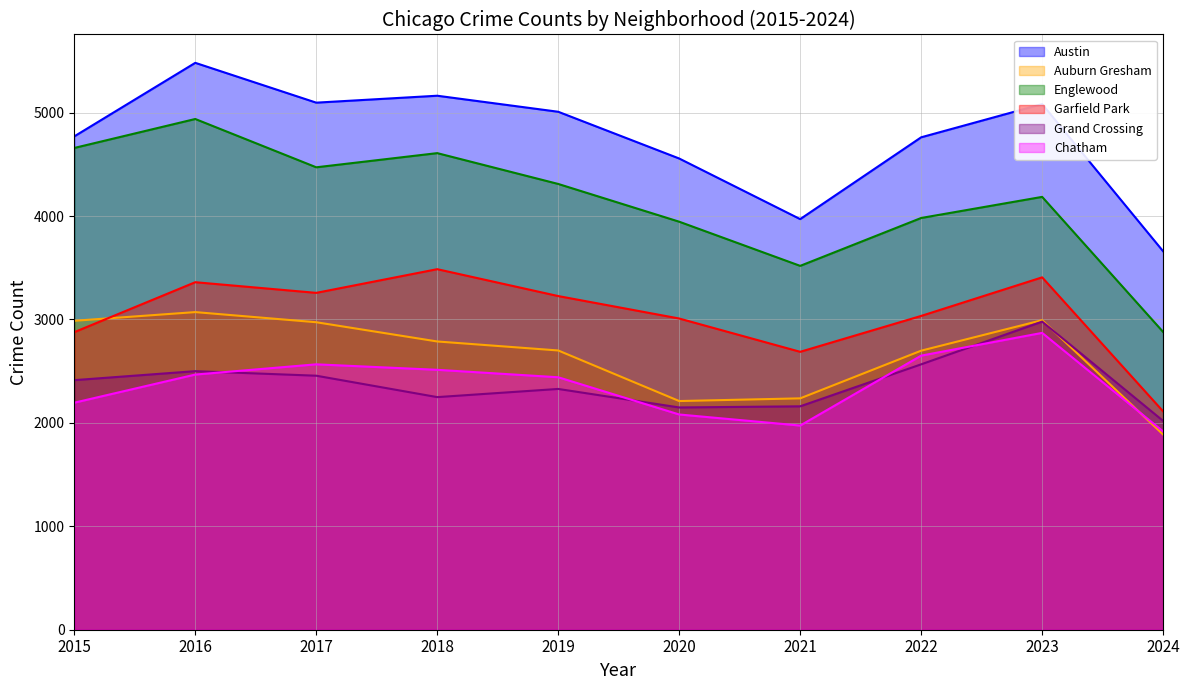

True or false: Garfield Park and Grand Crossing intersect in this chart.

False